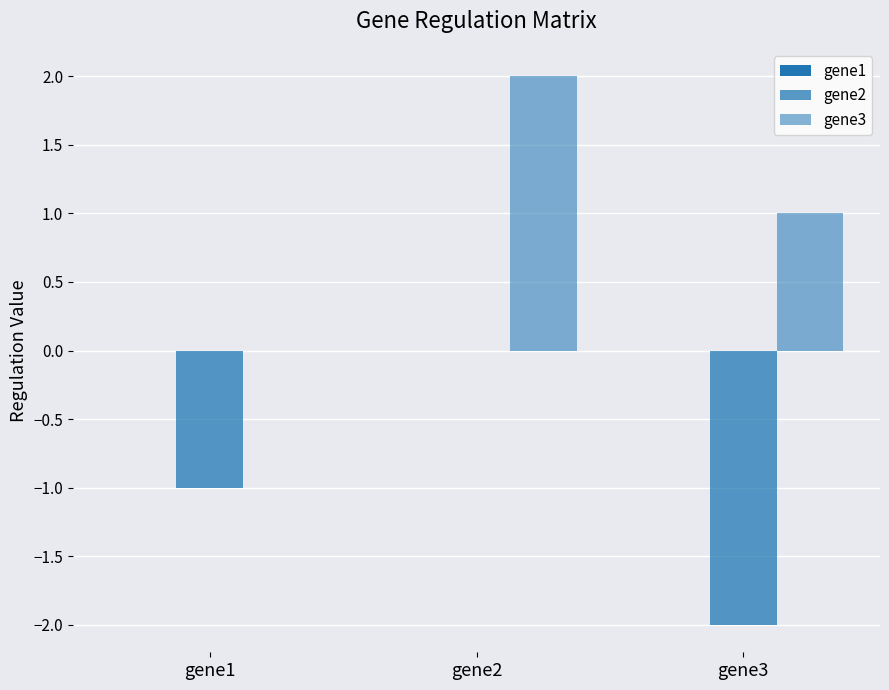

At gene2, list the series in order from smallest to largest.

gene1, gene2, gene3